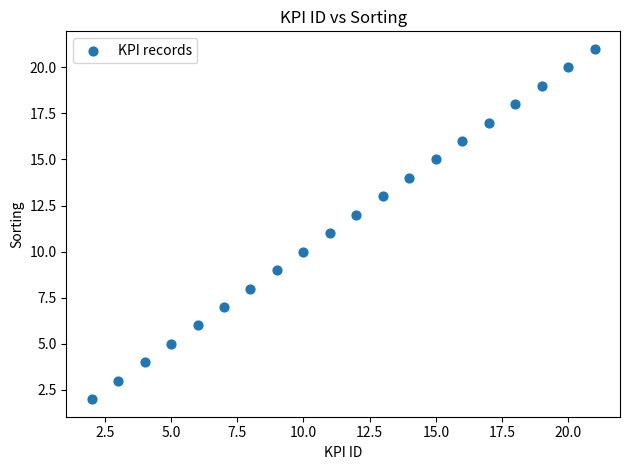

What is the range of Y values (max minus min)?

19